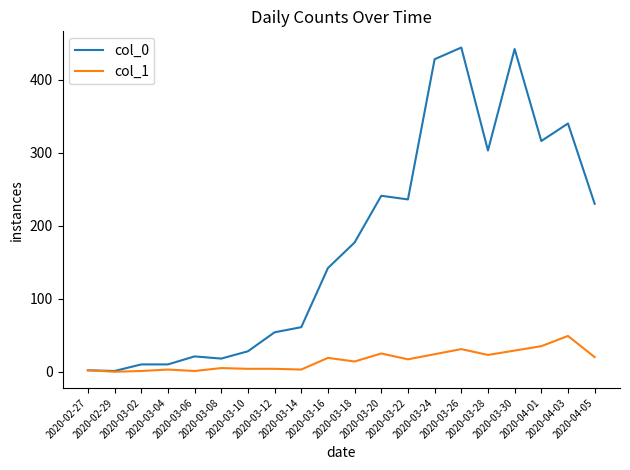

What are all the series names shown in the legend?

col_0, col_1